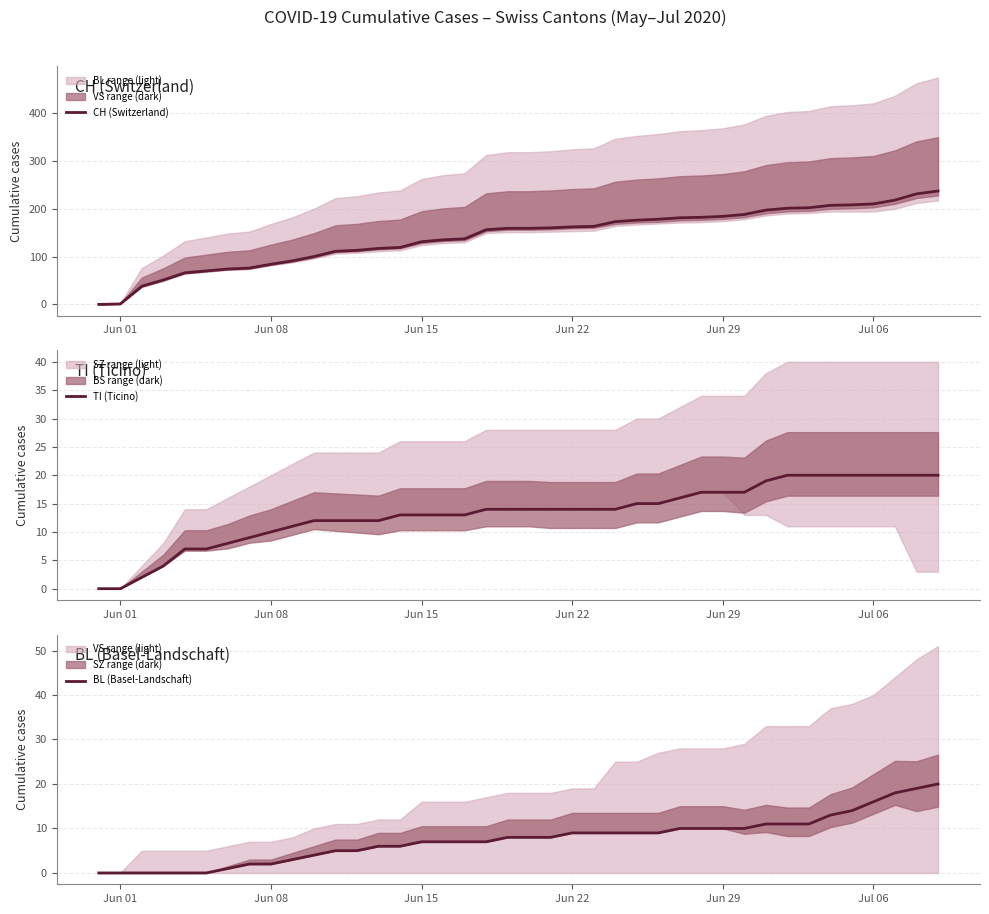

What is the label of the 32nd point from the right?

Jun 08